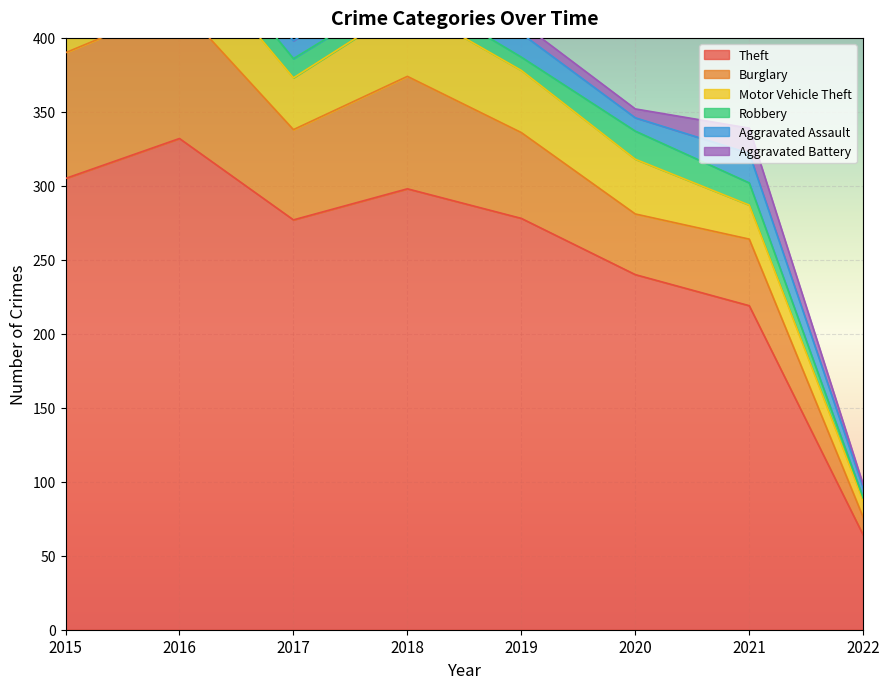

Which has a higher value, 2022 or 2021?

2021